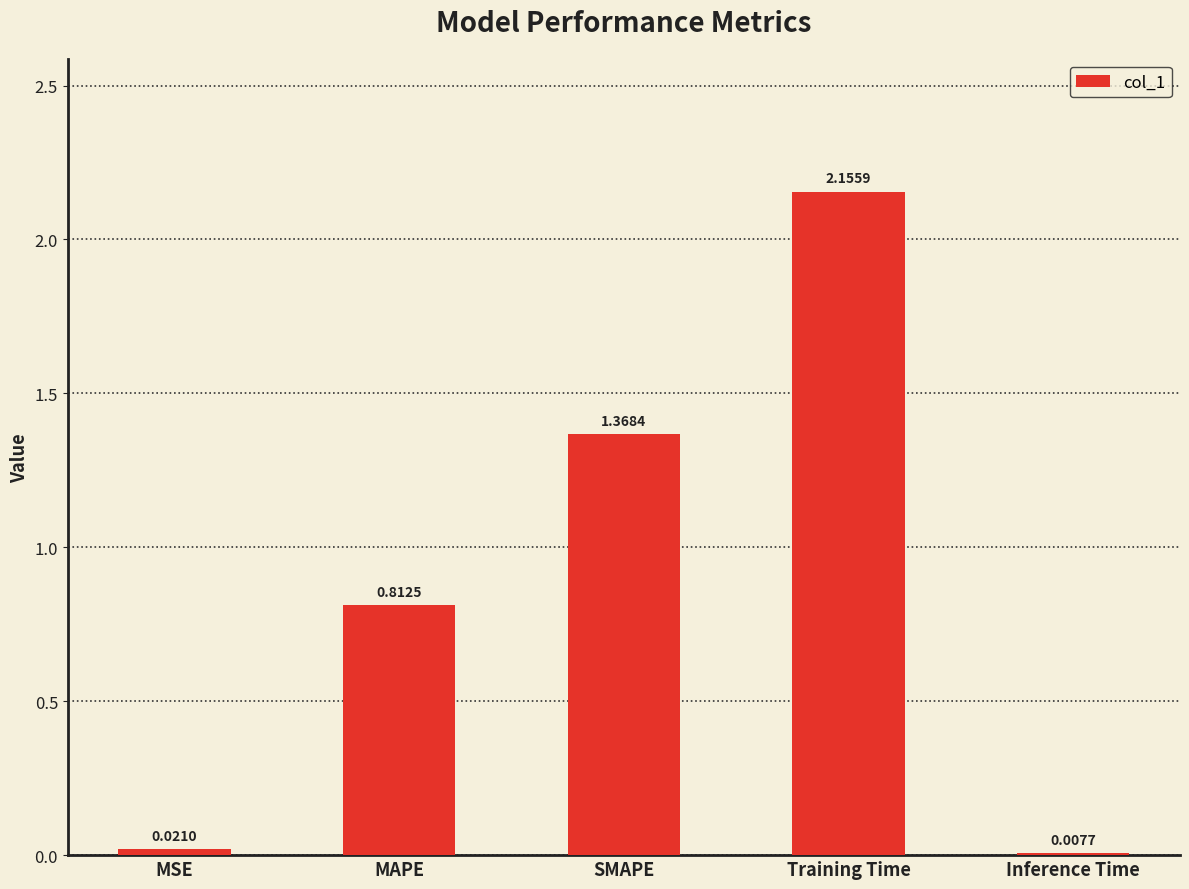

At which label is the value closest to 1?

MAPE